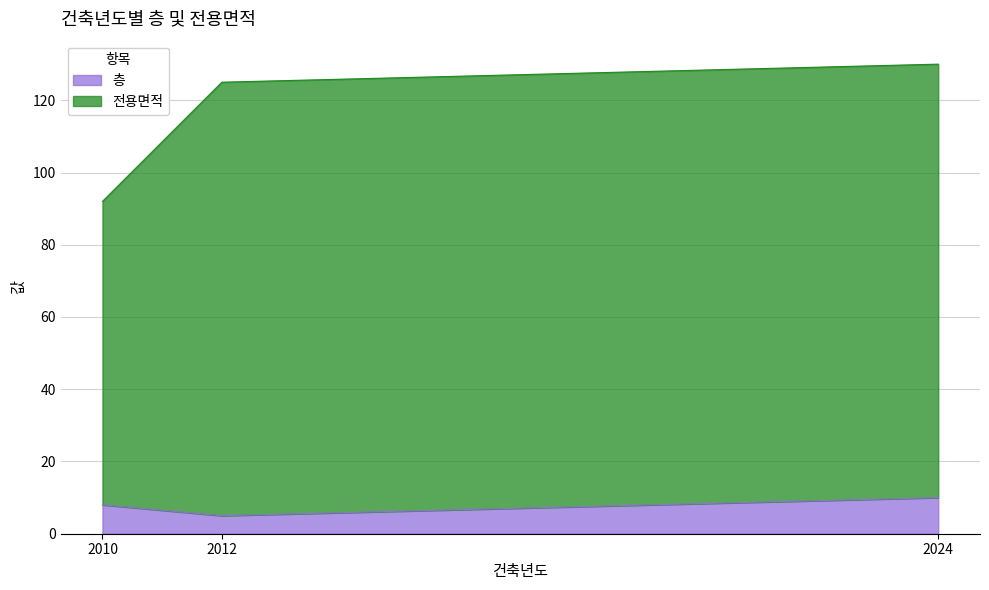

At which label is 전용면적 closest to 111?

2012